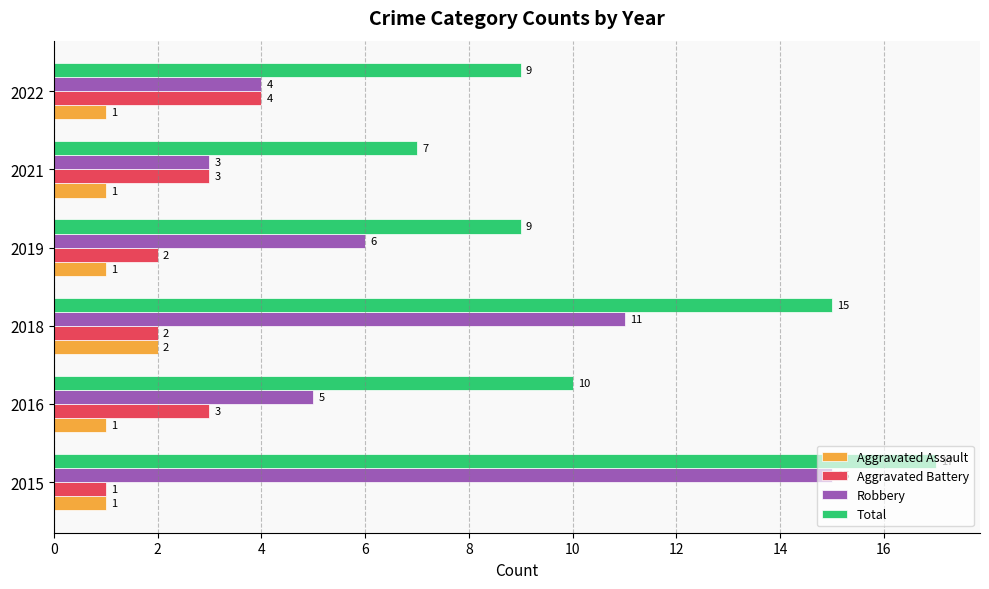

Which series changed the most between 2018 and 2022?

Robbery